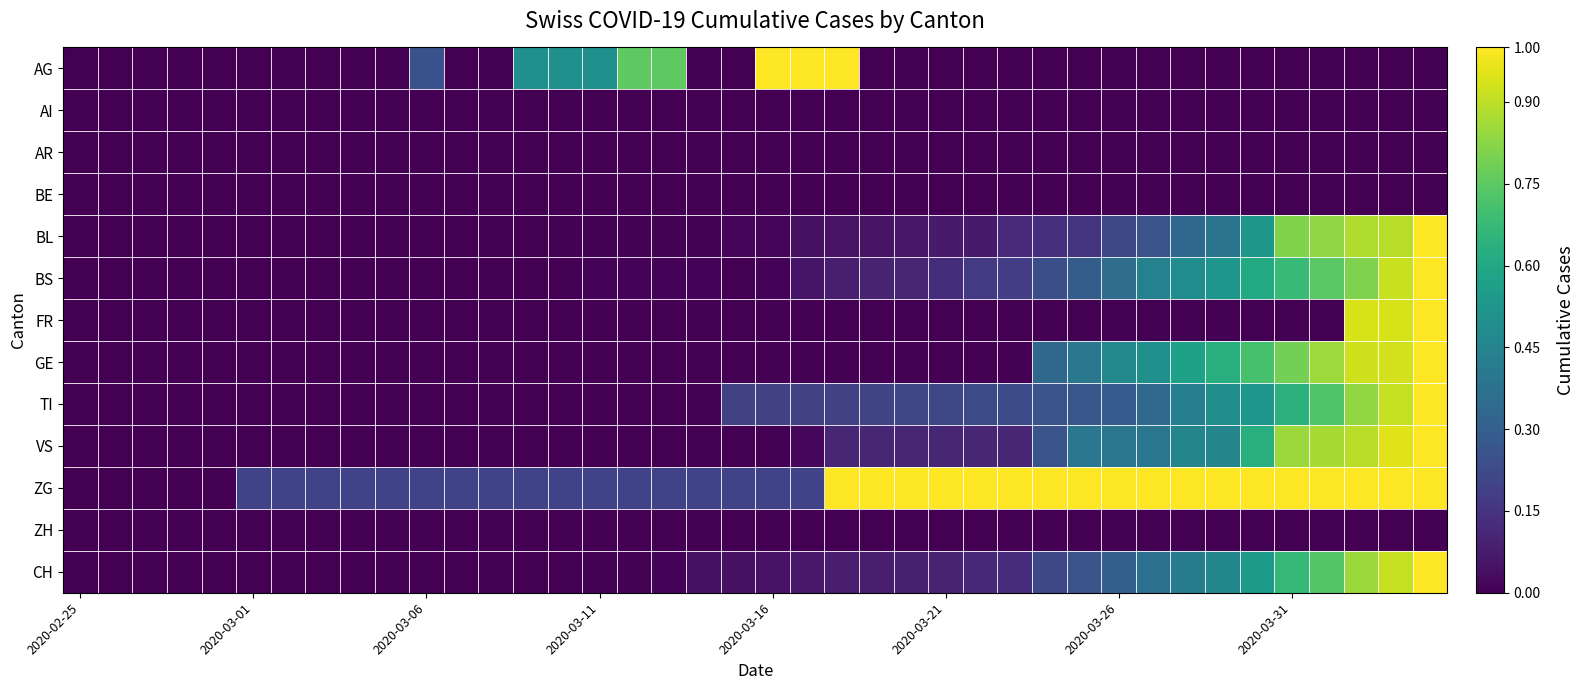

At which category does the chart reach its peak across all series?

2020-03-16